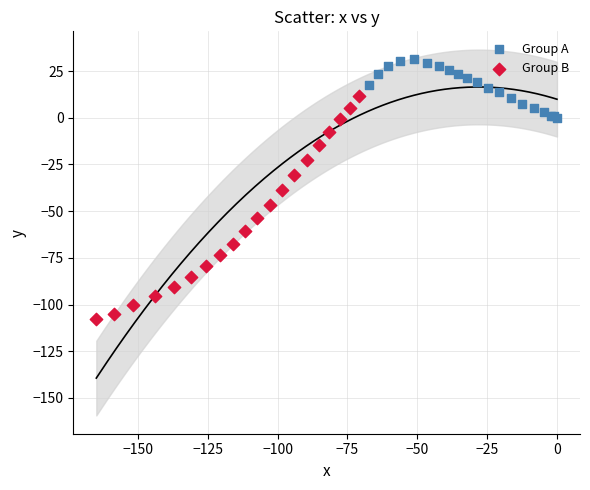

What are all the series names shown in the legend?

Group A, Group B